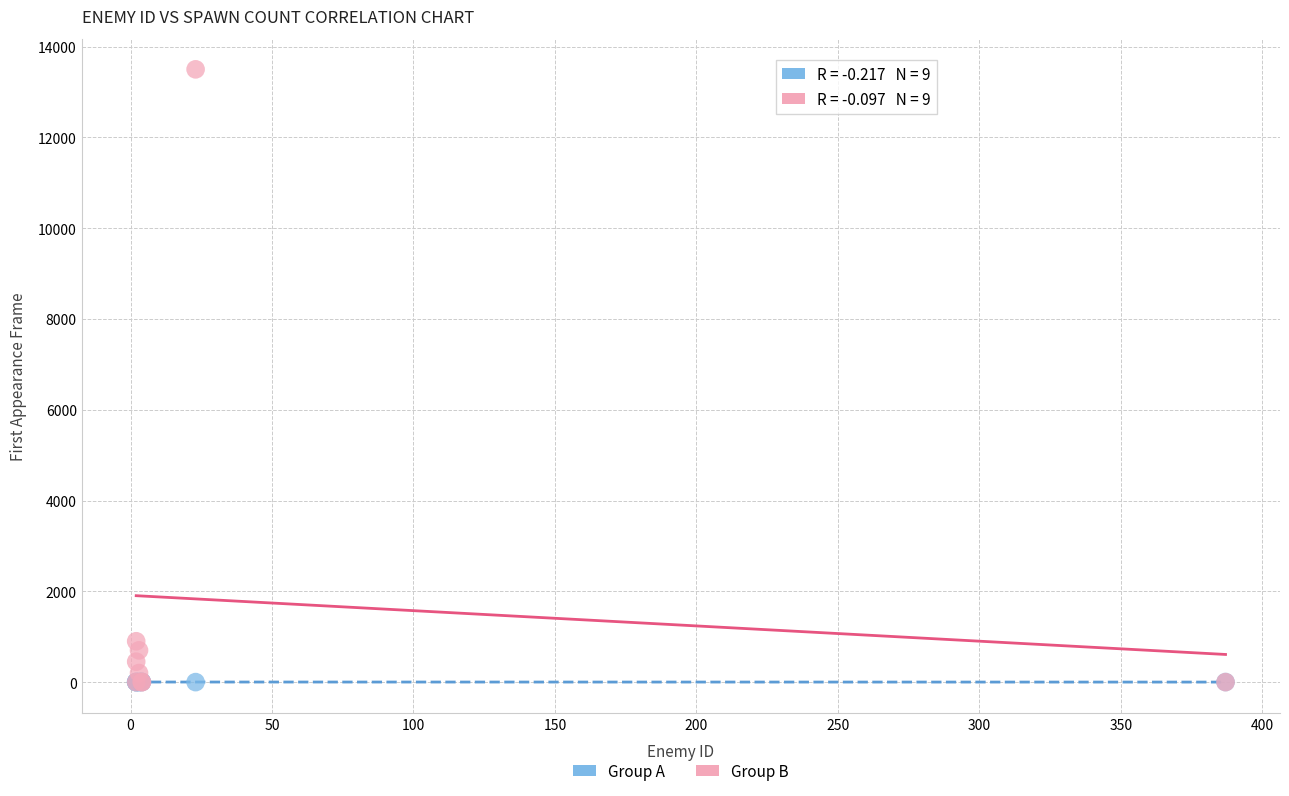

In the Group B series, what Y value is closest to 6750?

900